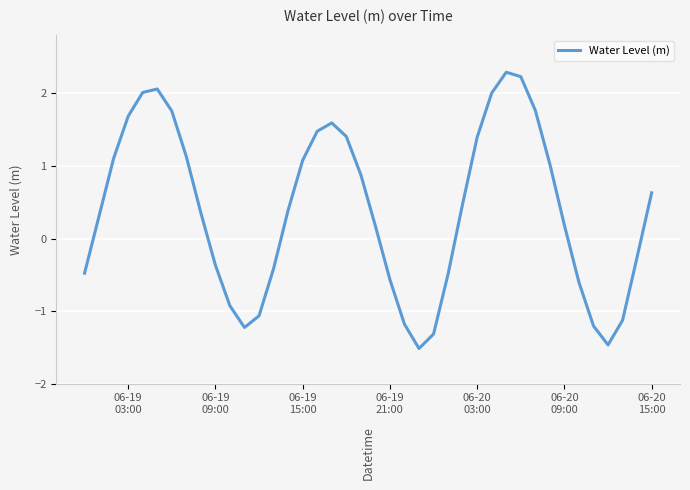

What is the greatest value displayed?

2.3